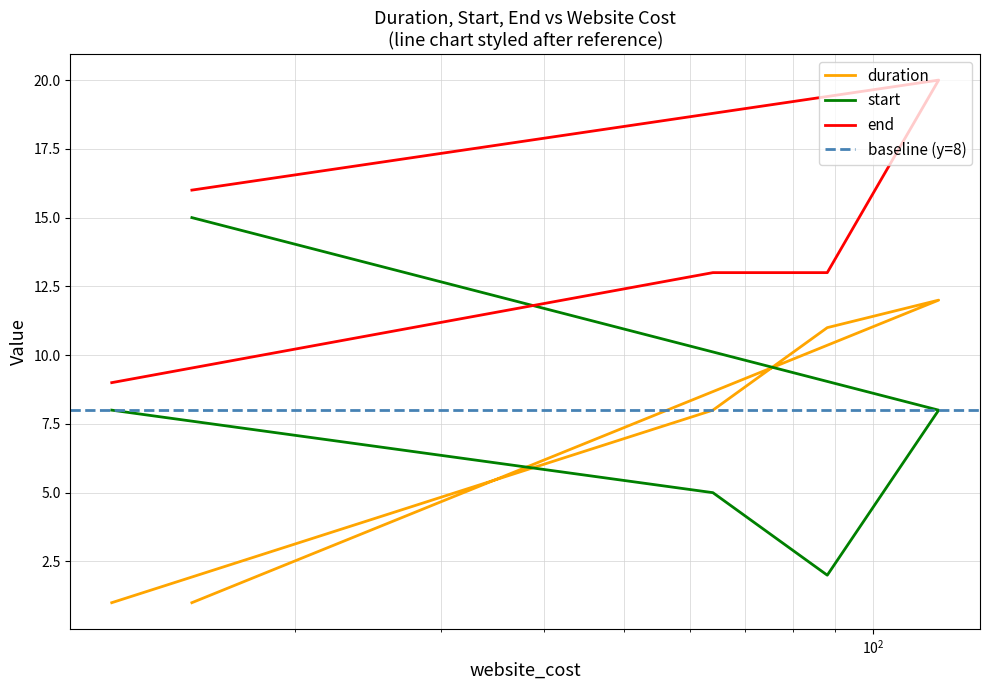

At which category does the chart reach its peak across all series?

120